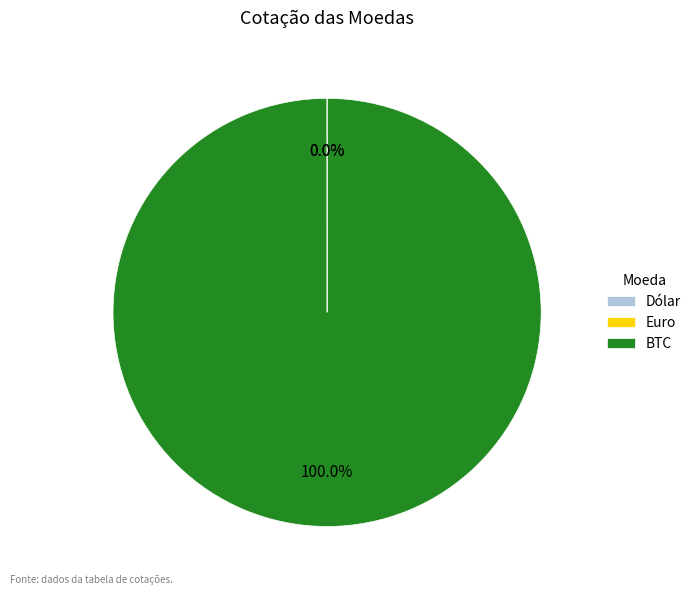

Does any single category account for the majority?

Yes